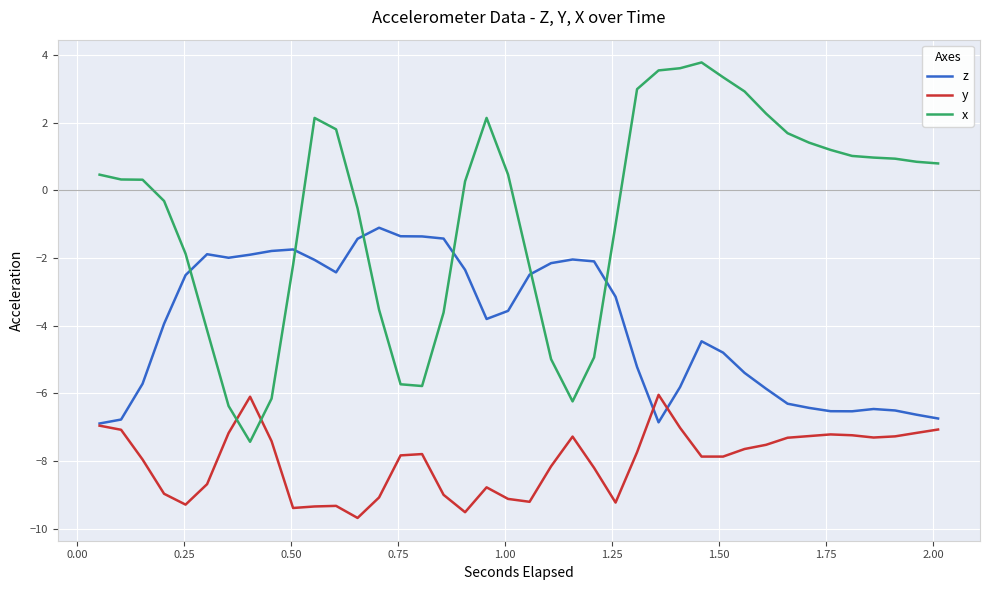

What is the minimum value for z?

-6.9